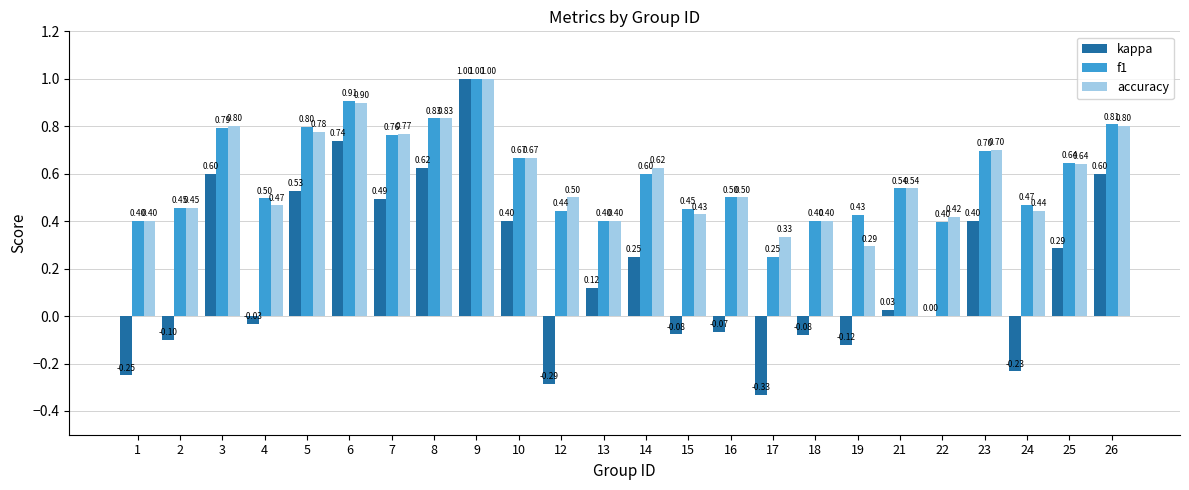

At which category is the sum across all series the highest?

9